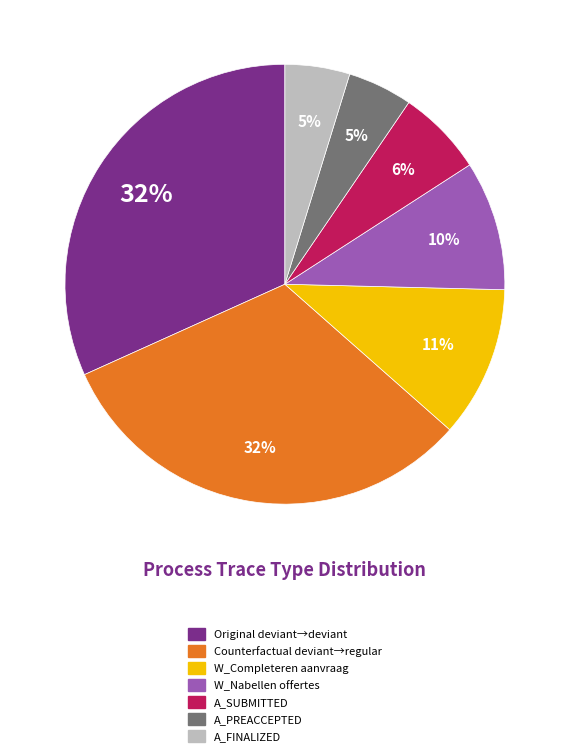

Does any single category account for the majority?

No